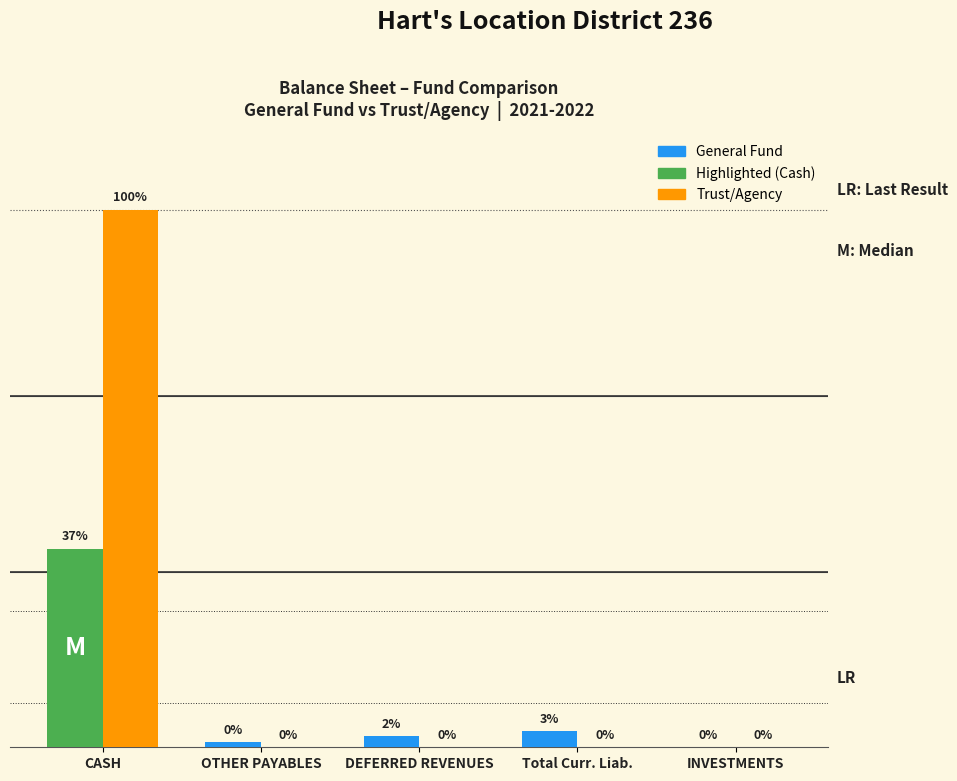

Is the value of General Fund at DEFERRED REVENUES greater than the value of Trust/Agency at OTHER PAYABLES?

Yes